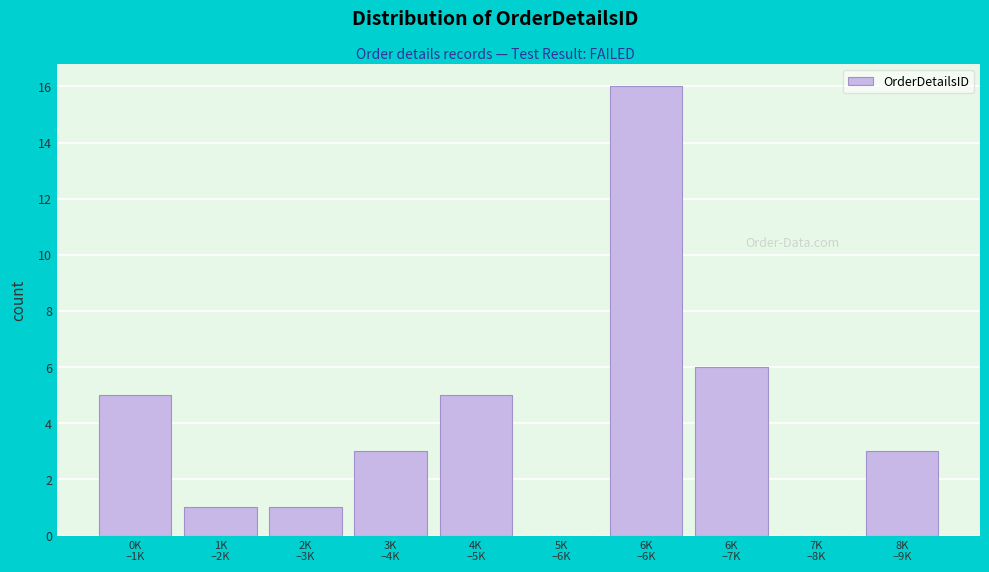

What is the maximum value shown in the chart?

16